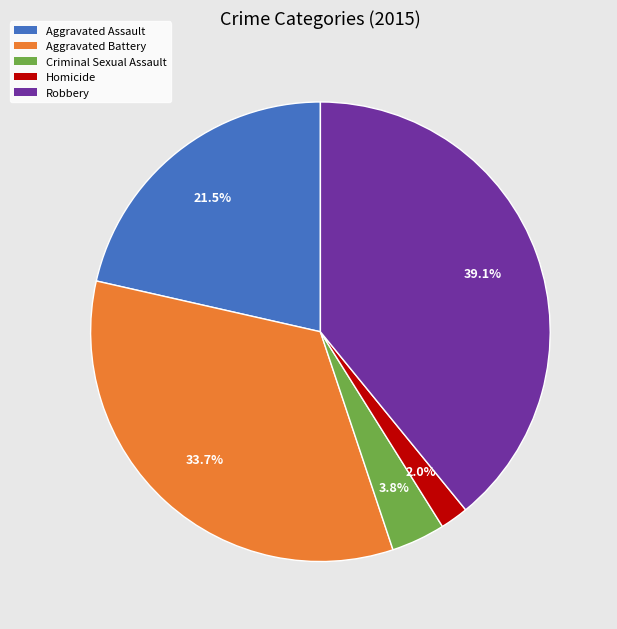

To the nearest percent, what is the difference between the Robbery and Aggravated Assault slice percentages?

18%